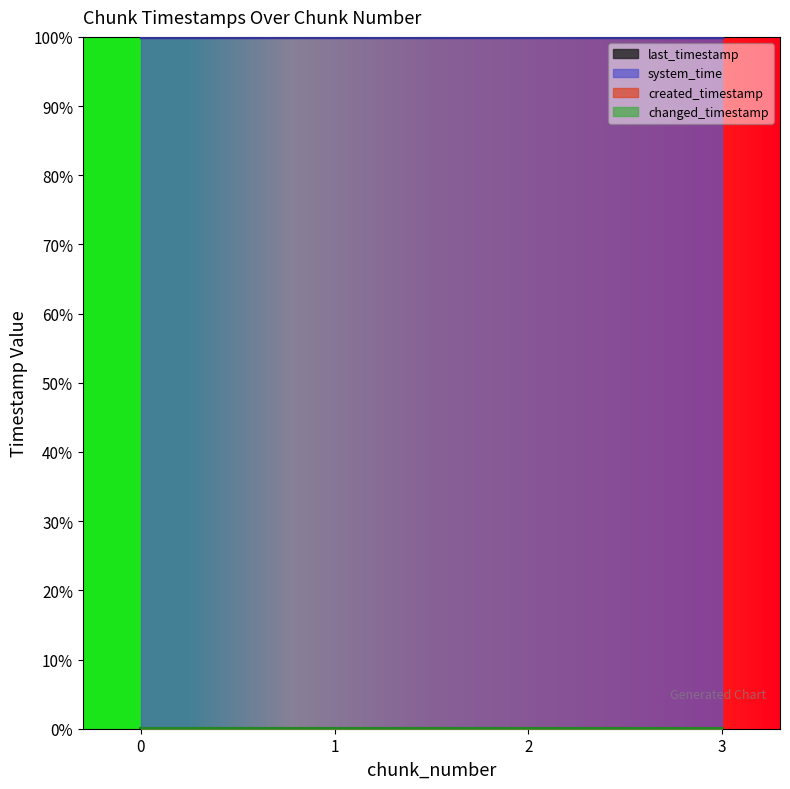

How many lines are shown in the chart?

4